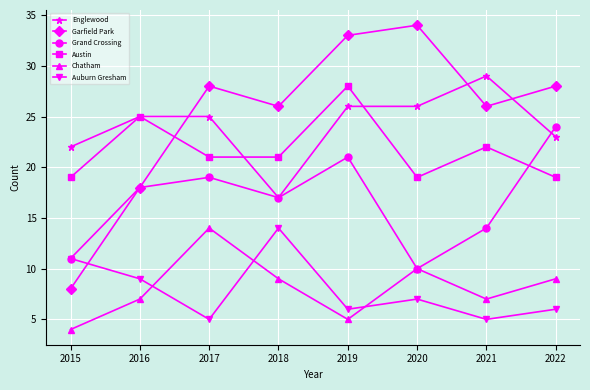

What are all the series names shown in the legend?

Englewood, Garfield Park, Grand Crossing, Austin, Chatham, Auburn Gresham